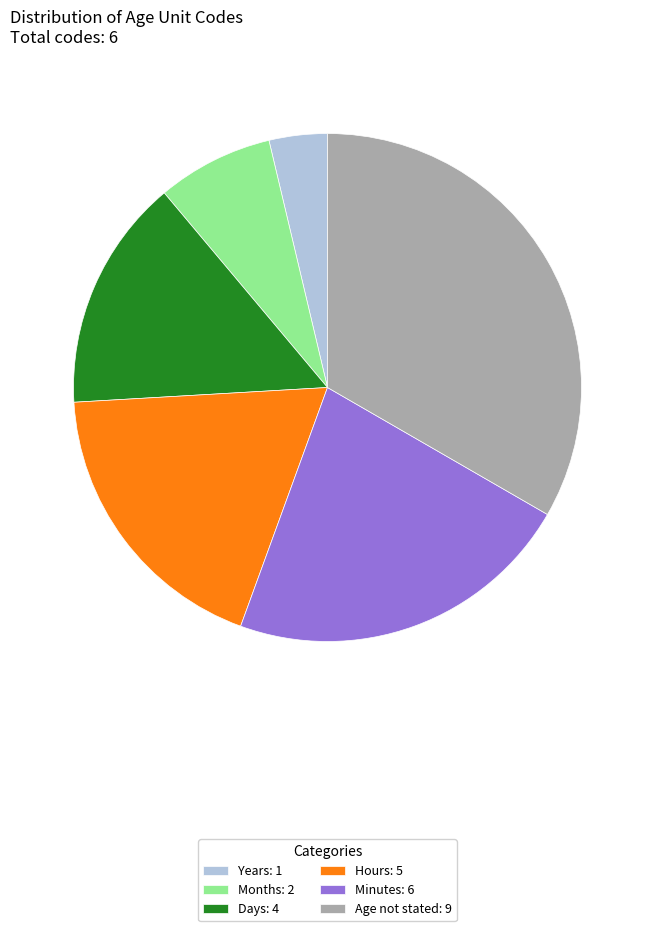

How many segments does this pie chart have?

6